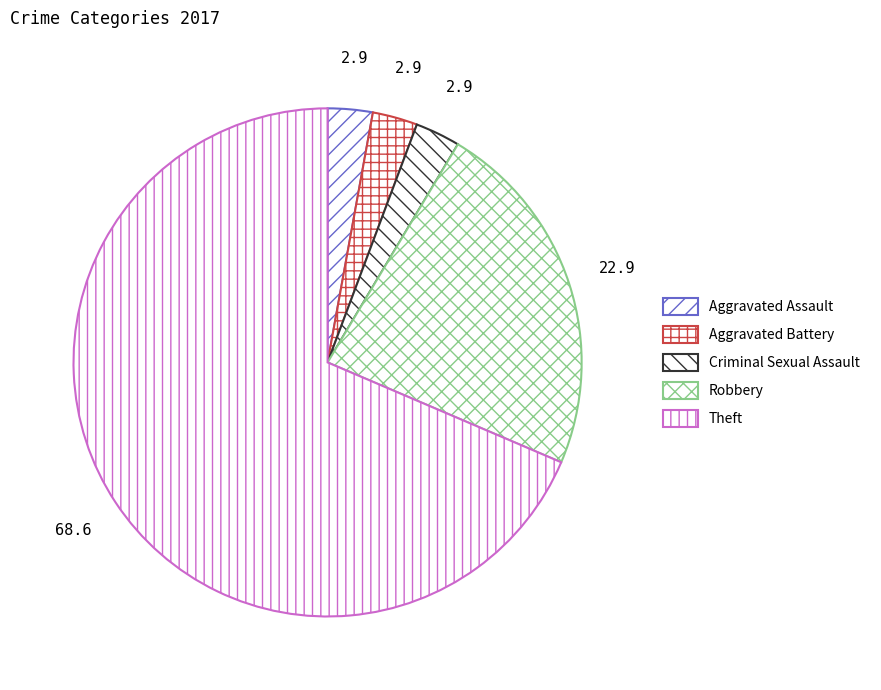

Is it true that Aggravated Battery is 14% of the pie?

False